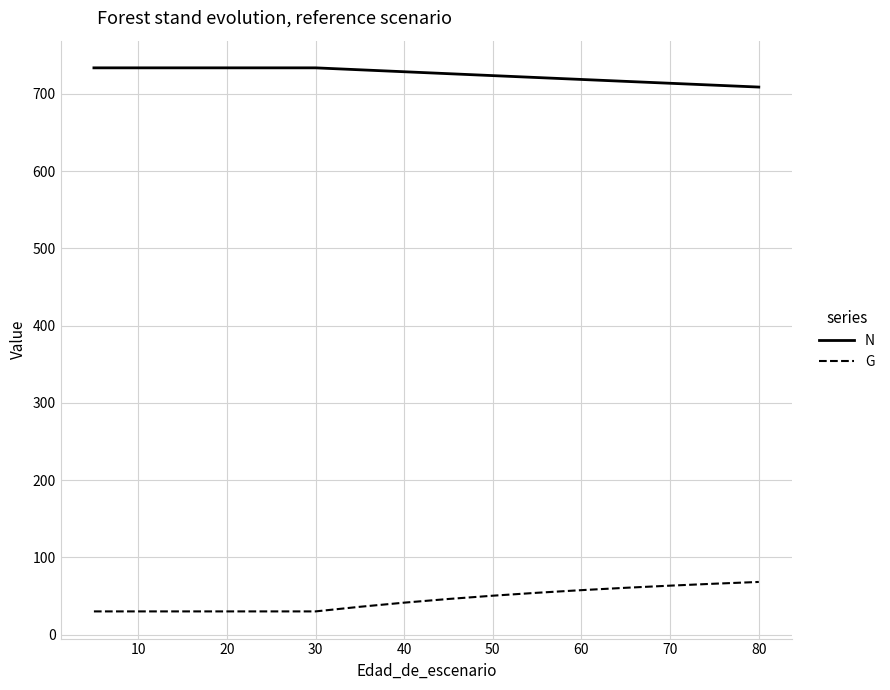

What is the maximum value shown in the chart?

733.7